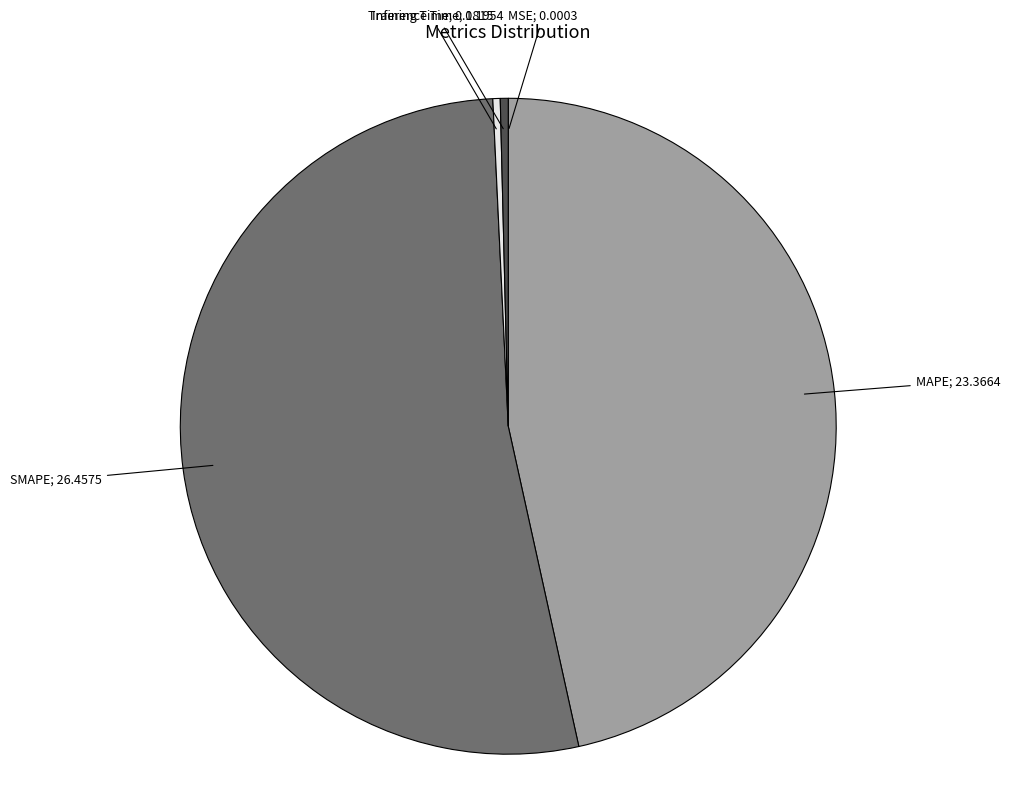

Is there a majority slice in this chart?

Yes